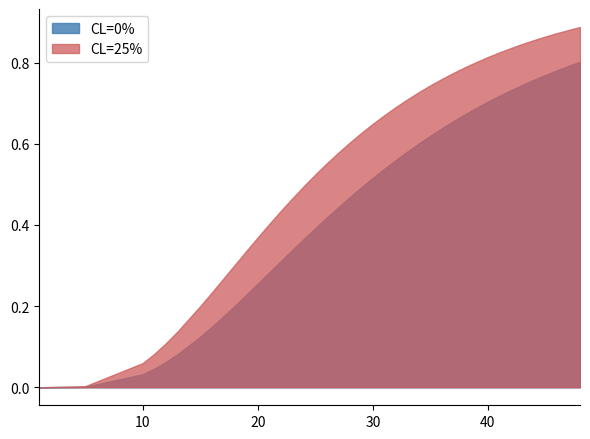

How many lines are shown in the chart?

2